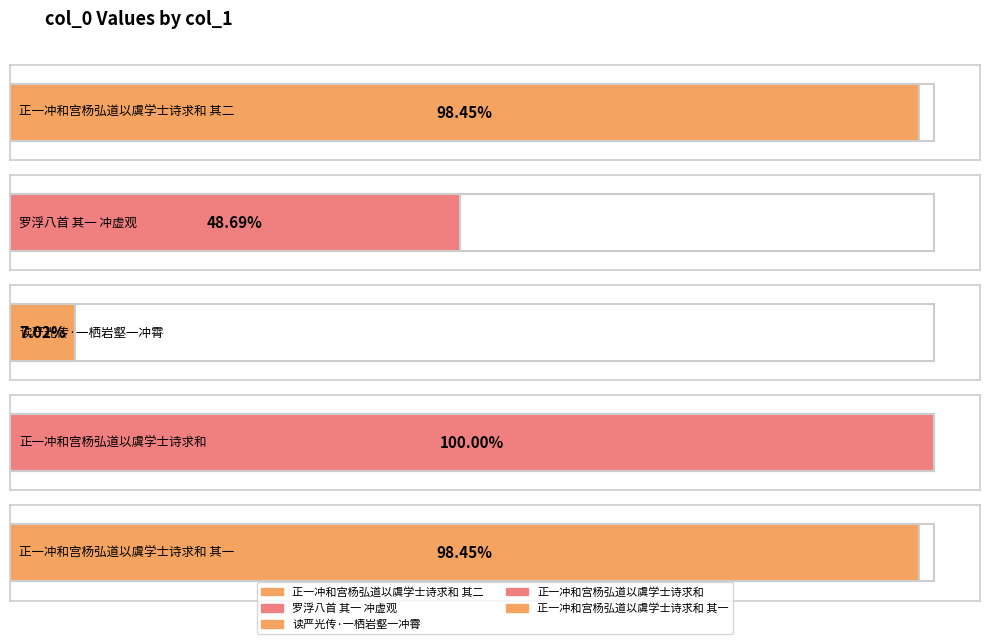

What is the label of the 4th bar from the left?

正一冲和宫杨弘道以虞学士诗求和